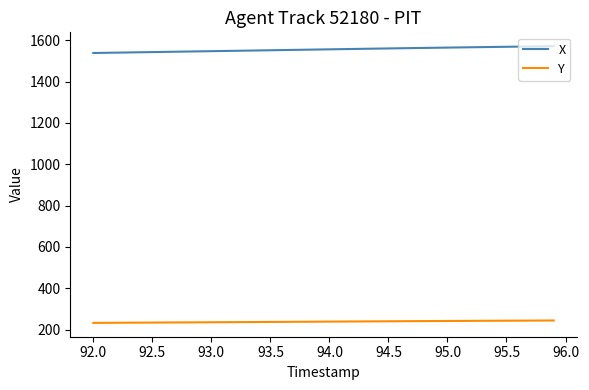

Which series has the largest total across all categories?

X